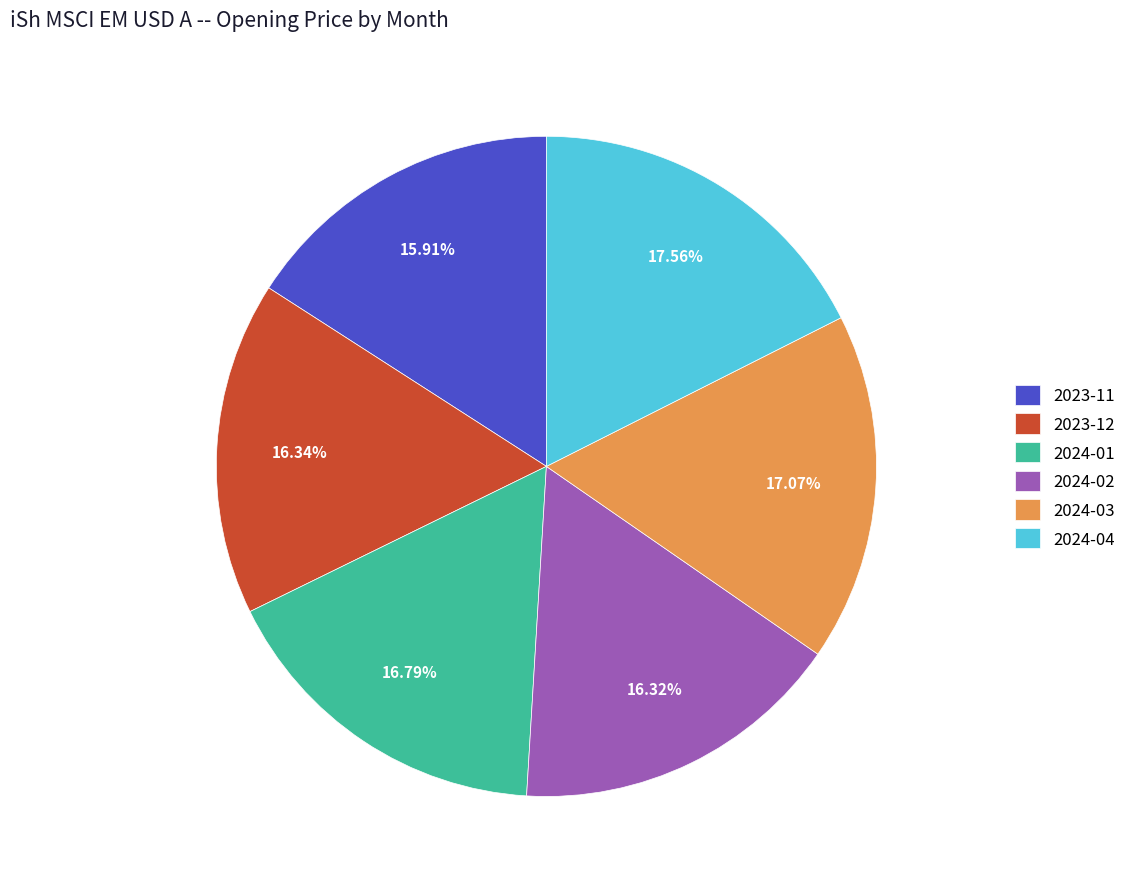

What is the total percentage of 2024-02 and 2024-04?

33.9%